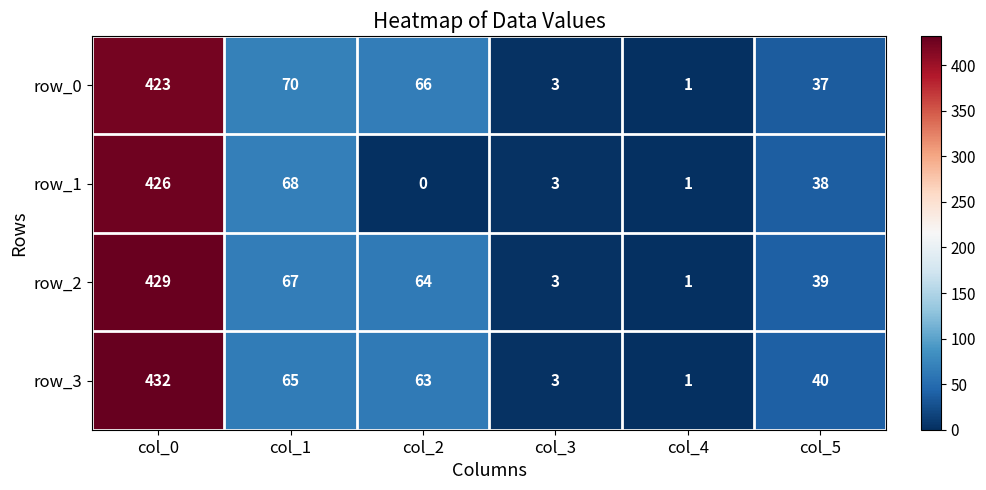

Which series has the largest range (max minus min)?

row_3